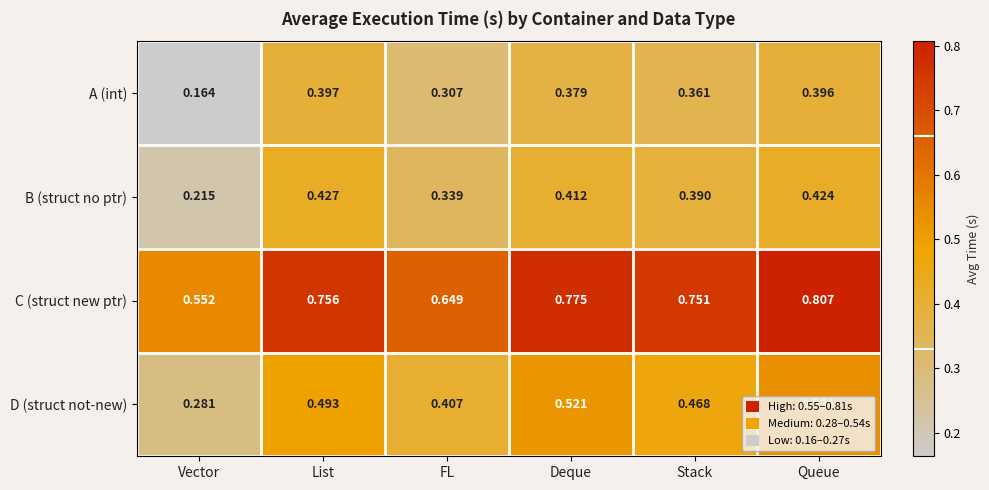

Which series has the largest range (max minus min)?

C (struct new ptr)